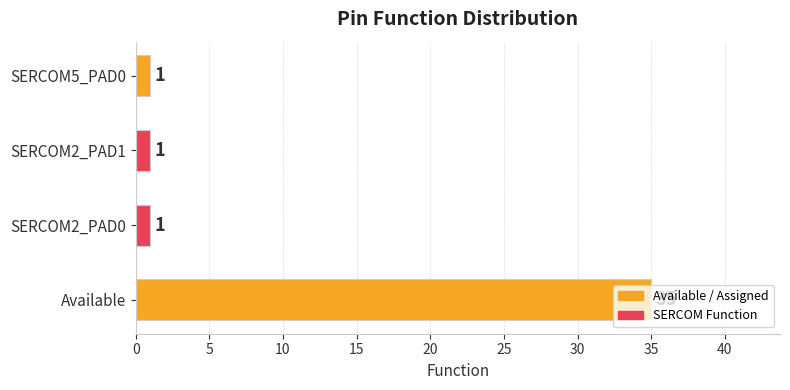

Read the value at Available, to the nearest 5.

35